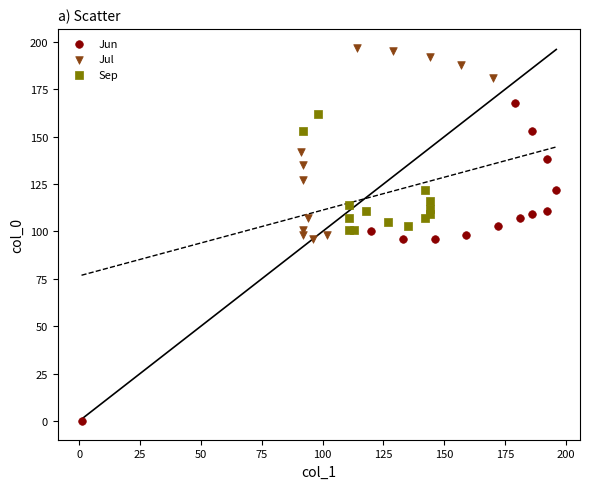

Which series reaches the minimum Y coordinate?

Jun